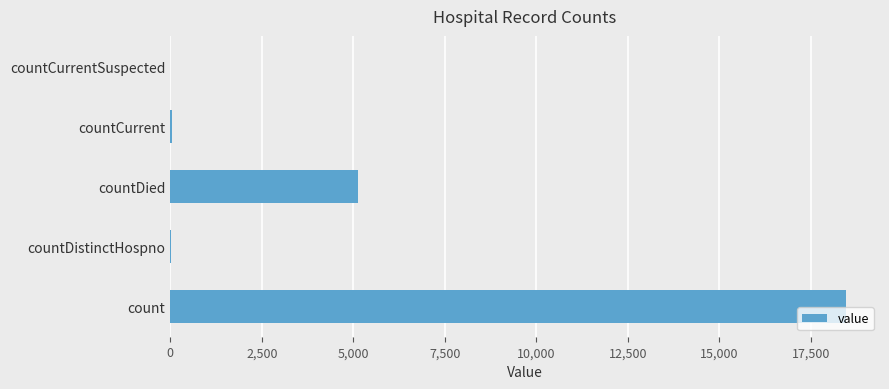

Is it true that the value at count is 8193?

False